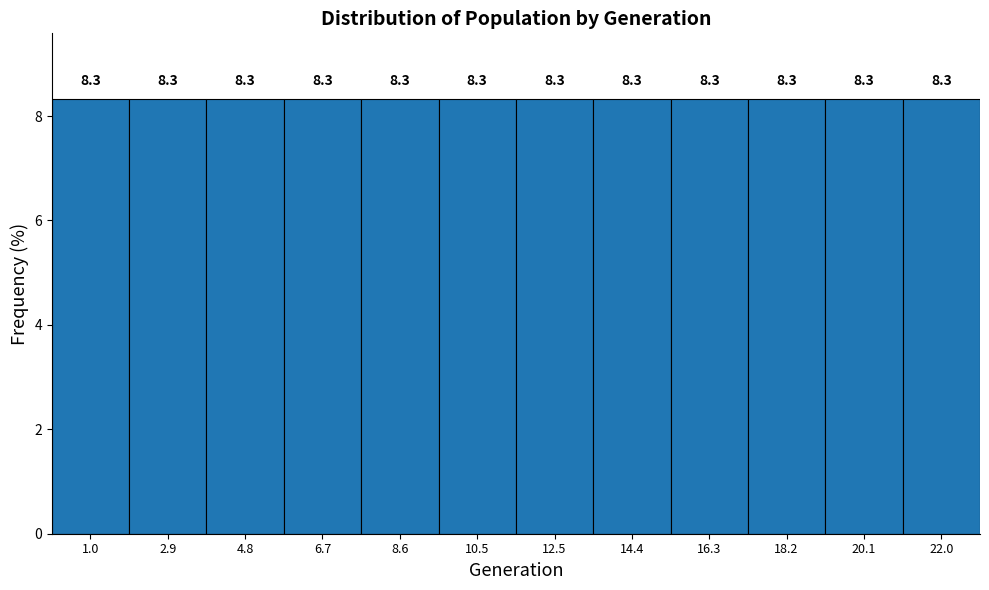

Reading left to right, transcribe this chart: for each bar, give the range it covers on the x-axis and its height. The bar edges are not printed on the chart, so give them approximately, as read against the axis.

0.0 to 2.0: 8.3
2.0 to 3.8: 8.3
3.8 to 5.8: 8.3
5.8 to 7.6: 8.3
7.6 to 9.6: 8.3
9.6 to 11.6: 8.3
11.6 to 13.4: 8.3
13.4 to 15.4: 8.3
15.4 to 17.2: 8.3
17.2 to 19.2: 8.3
19.2 to 21.0: 8.3
21.0 to 23.0: 8.3